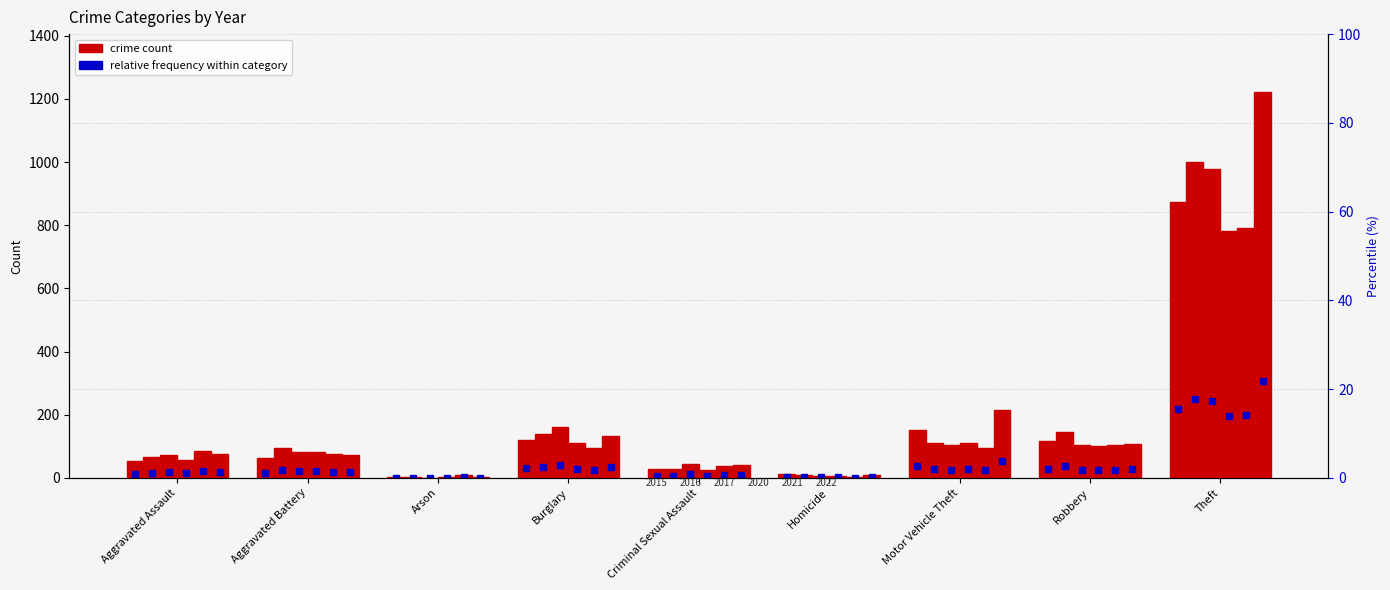

Rank the categories by 2020 value from lowest to highest.

Arson, Homicide, Criminal Sexual Assault, Aggravated Assault, Aggravated Battery, Robbery, Motor Vehicle Theft, Burglary, Theft